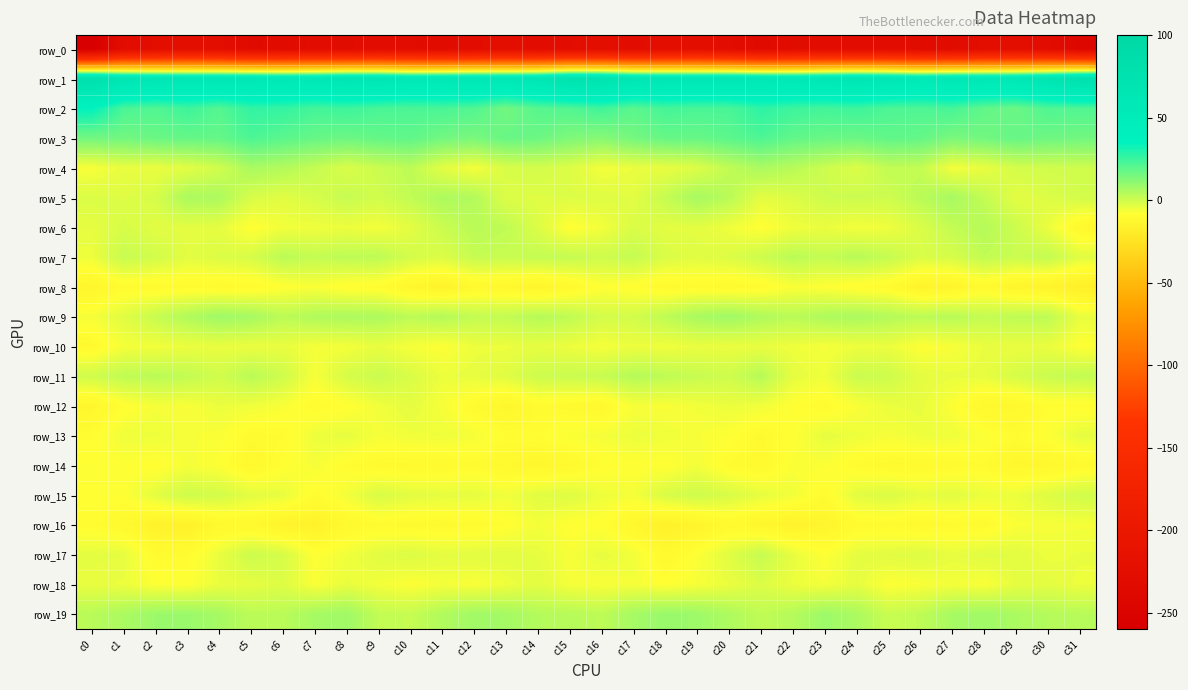

What is the sum of the row_19 values at c17 and c25?

7.8